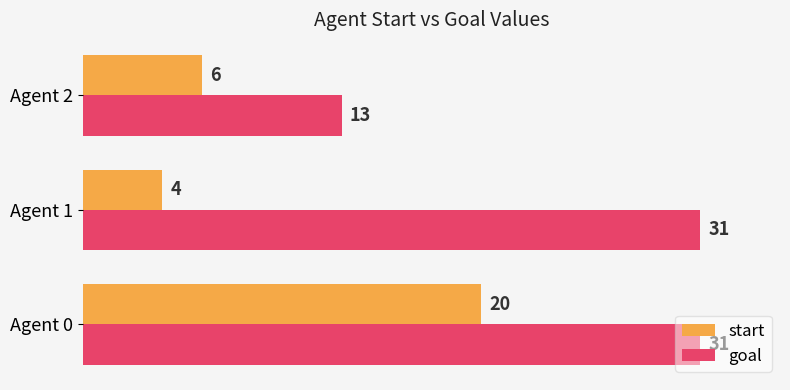

Which series has the widest spread of values?

goal